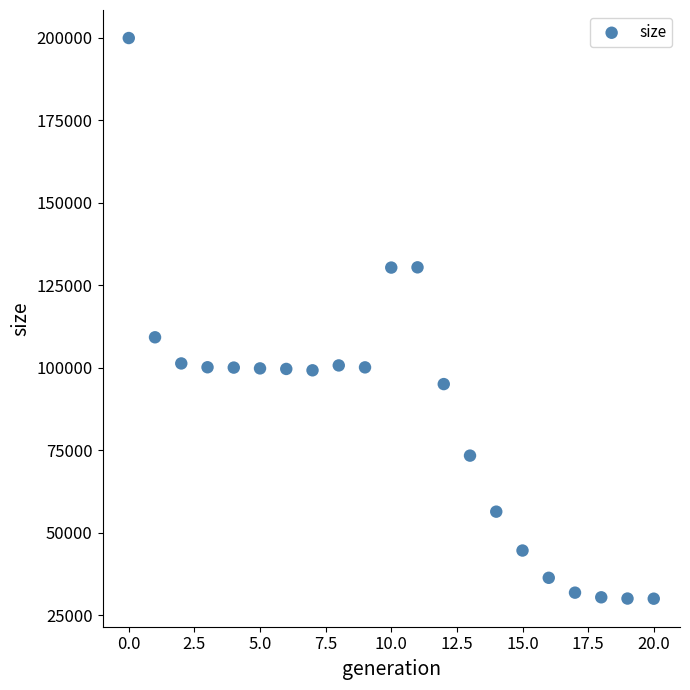

What is the range of Y values (max minus min)?

169966